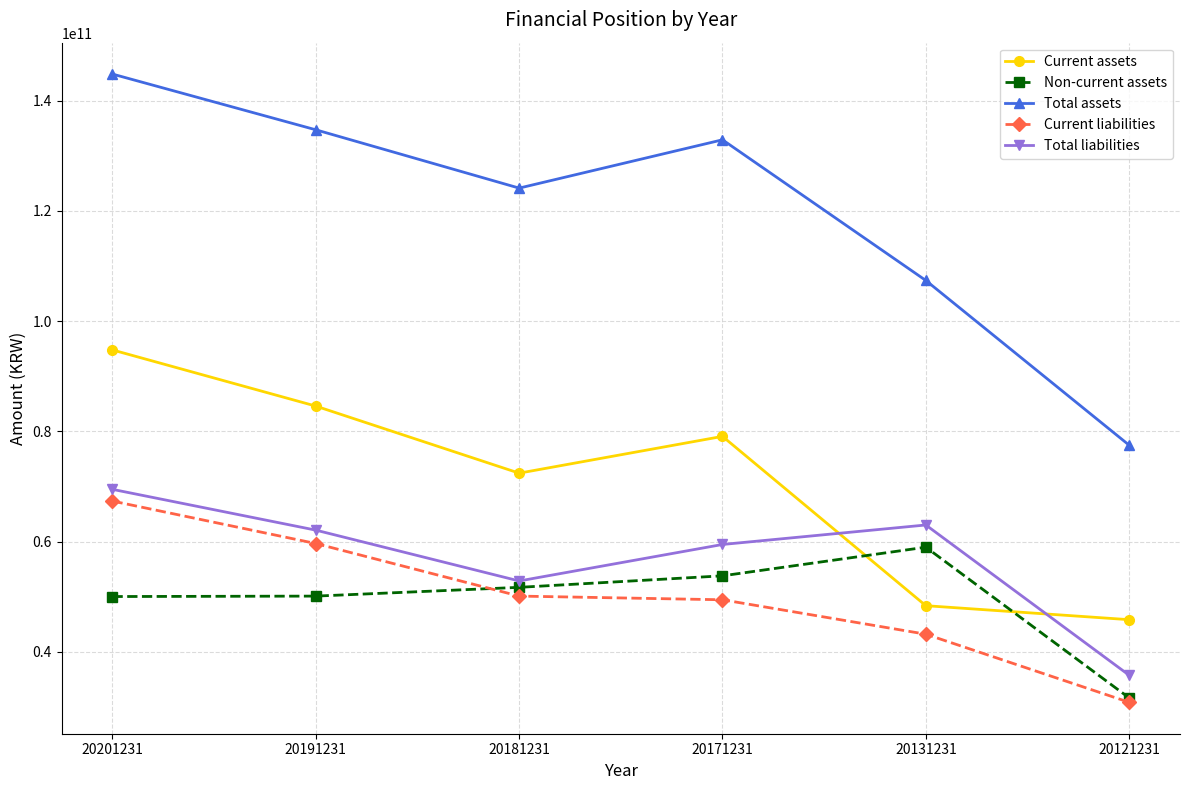

What is the value of the Non-current assets point at the 2nd from the left?

50112644991